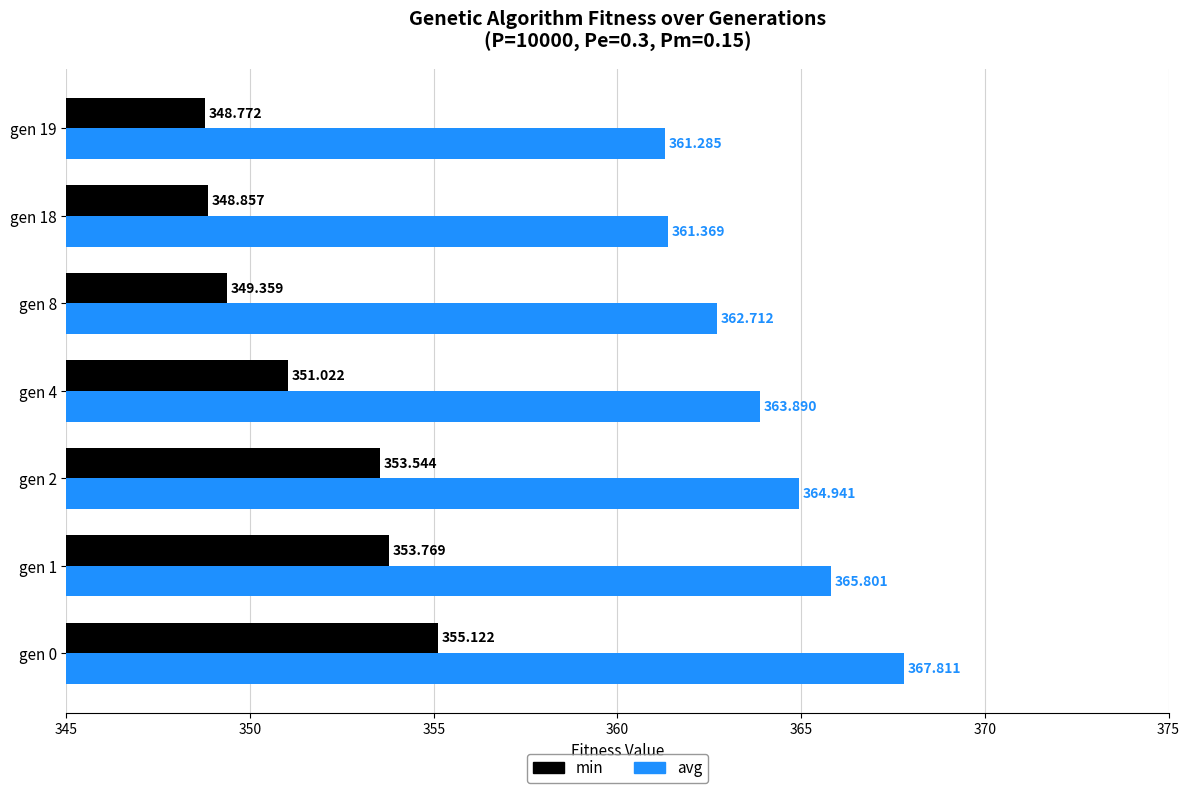

At gen 0, list the series in order from smallest to largest.

min, avg